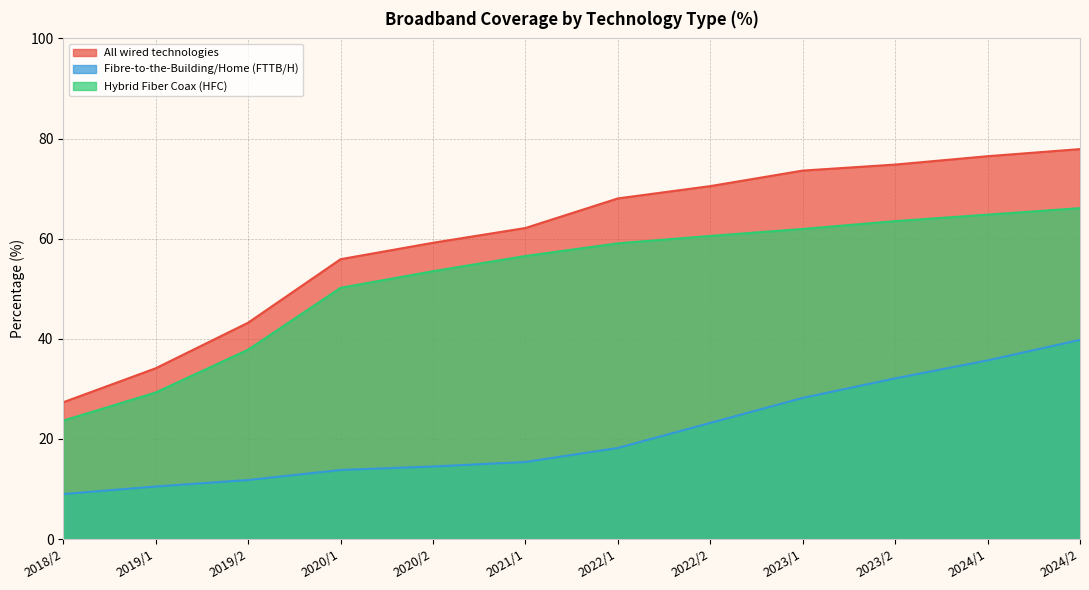

What is the sum of all All wired technologies values?

723.2